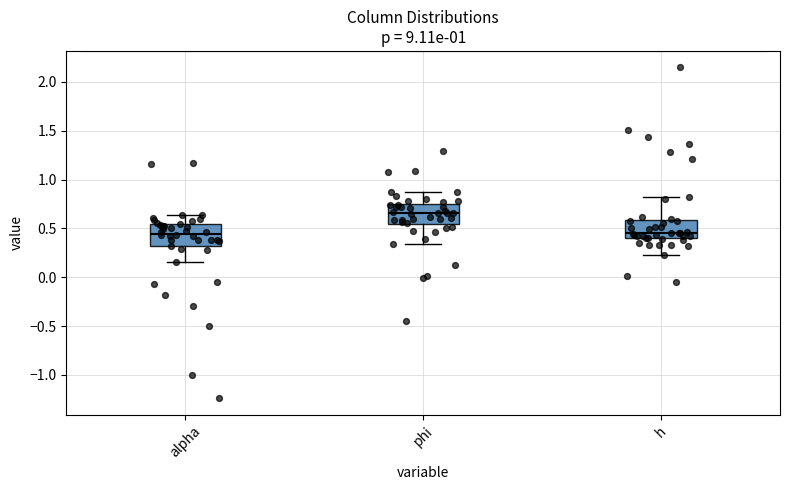

Reading left to right, read every box against the y-axis: the position of its median line, the range the box covers, and the ends of its whiskers. The values are not printed on the chart, so give them approximately, as read against the axis.

alpha: median 0.45, box 0.30 to 0.55, whiskers 0.15 to 0.65
phi: median 0.65, box 0.55 to 0.75, whiskers 0.35 to 0.85
h: median 0.45, box 0.40 to 0.60, whiskers 0.25 to 0.80